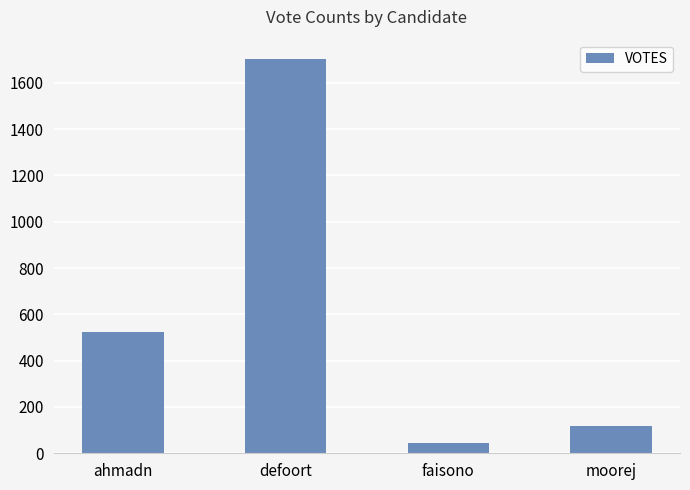

What is the value of the 4th bar from the left?

118